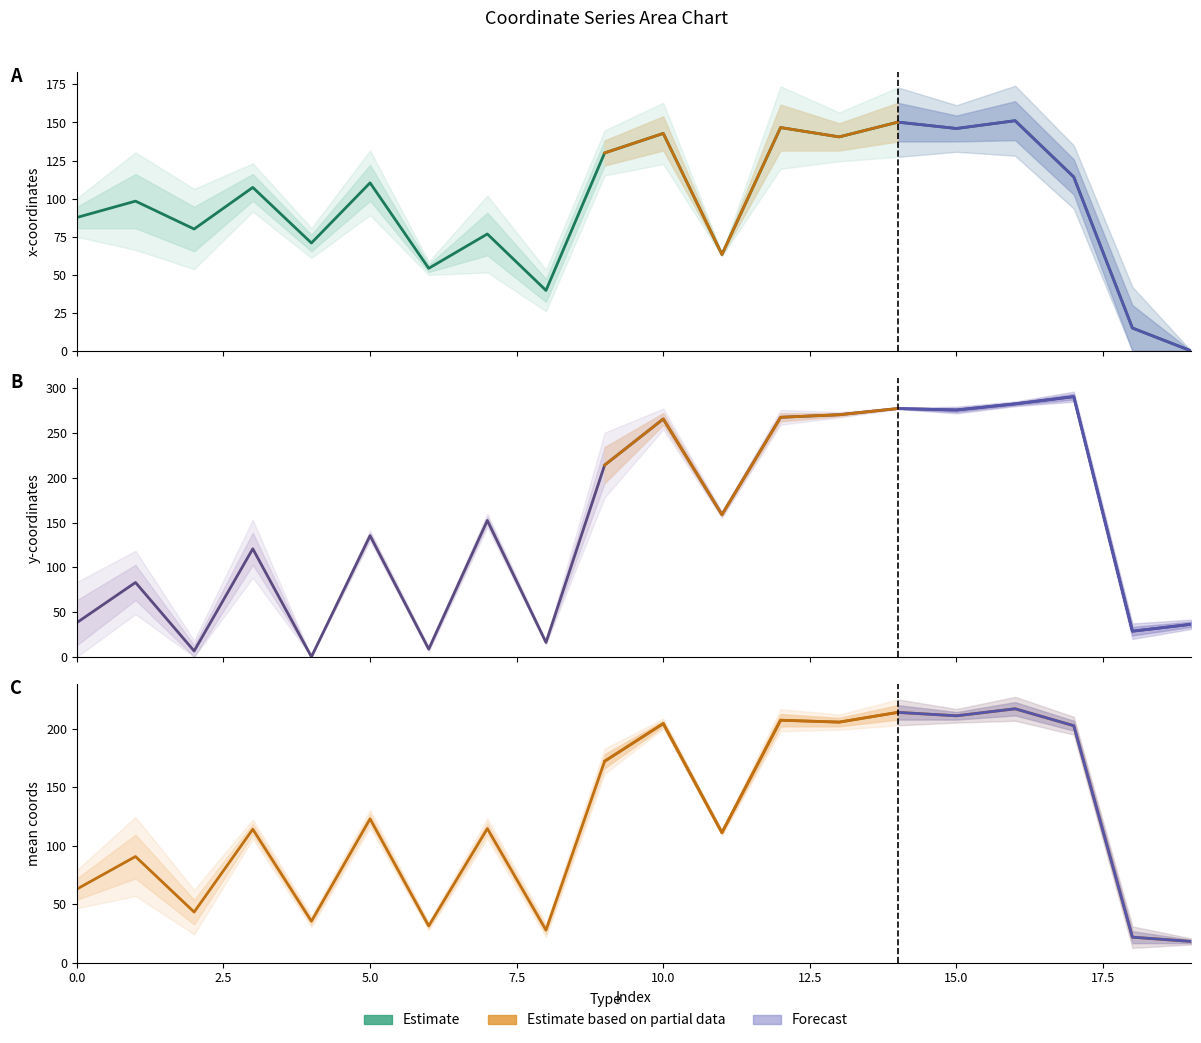

True or false: x0 has more than 1 interior local peaks.

True